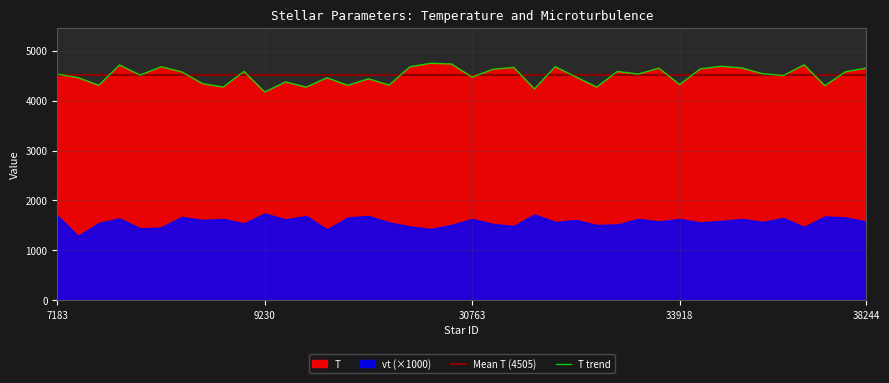

Count the number of values greater than 4531.

19